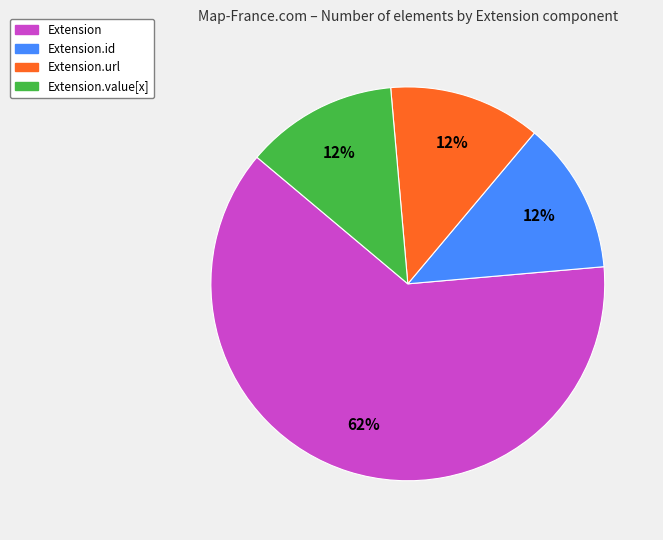

How many segments does this pie chart have?

4